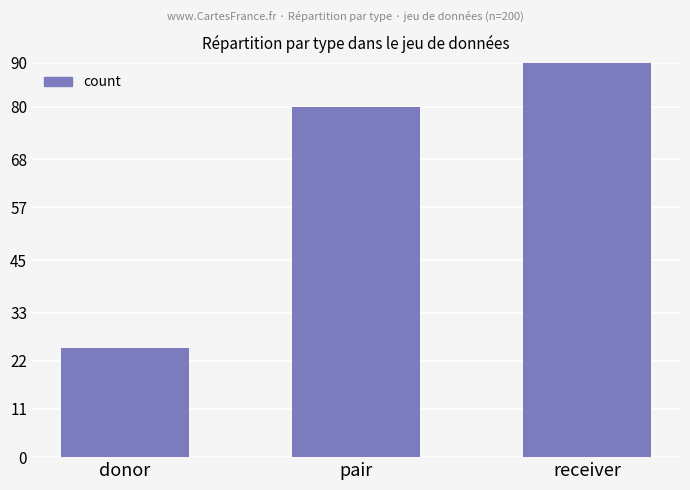

Which category has the lowest value across all series?

donor